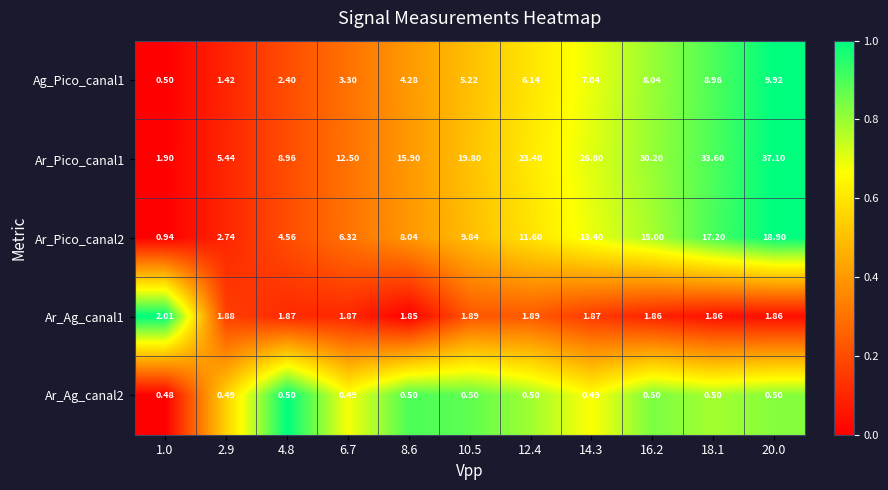

Is the value of Ar_Pico_canal1 at 18.1 greater than the value of Ar_Pico_canal2 at 20.0?

Yes